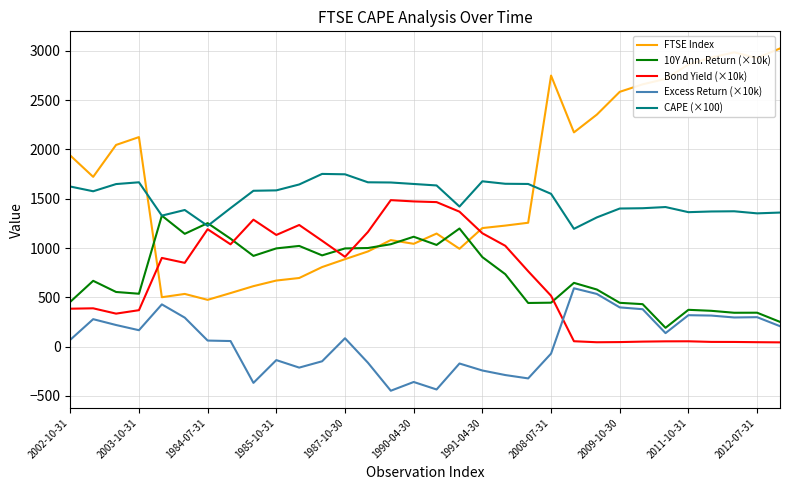

True or false: CAPE (×100) and Excess Return (×10k) cross at least once.

False